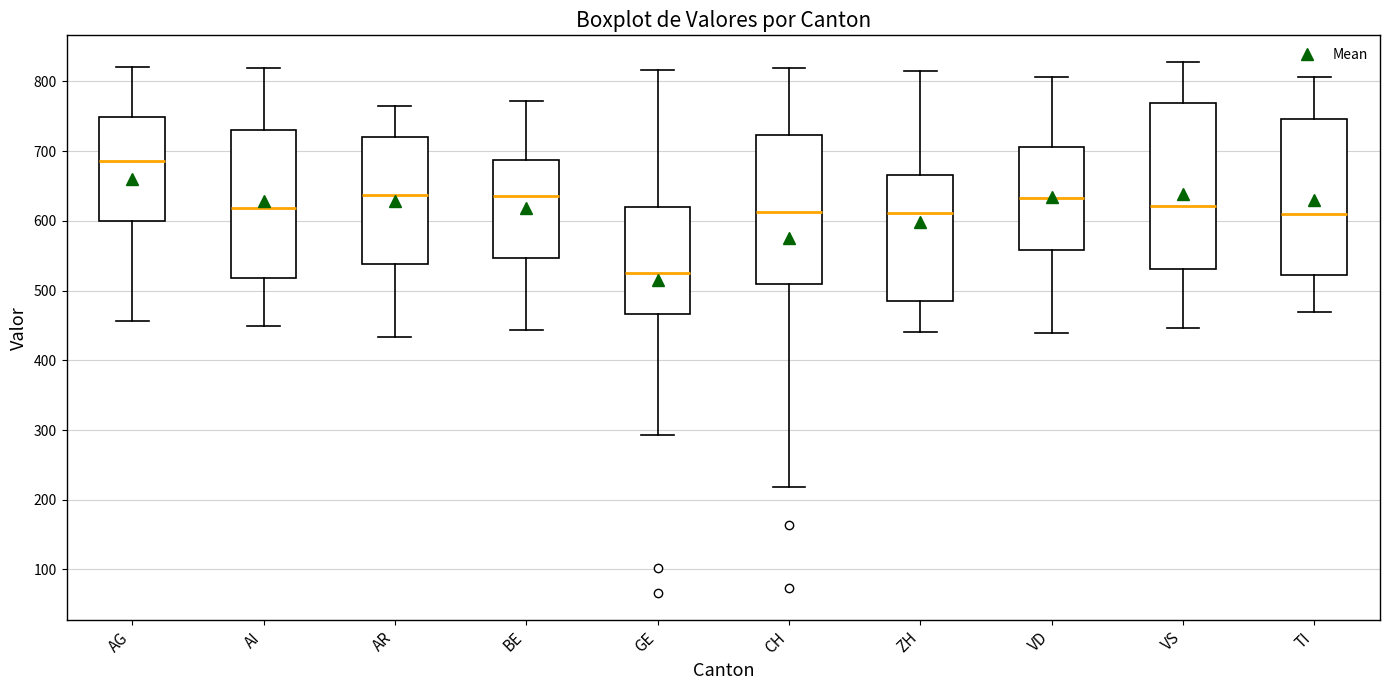

Reading left to right, read every box against the y-axis: the position of its median line, the range the box covers, and the ends of its whiskers. The values are not printed on the chart, so give them approximately, as read against the axis.

AG: median 690, box 600 to 750, whiskers 460 to 820
AI: median 620, box 520 to 730, whiskers 450 to 820
AR: median 640, box 540 to 720, whiskers 430 to 760
BE: median 640, box 550 to 690, whiskers 440 to 770
GE: median 520, box 470 to 620, whiskers 290 to 820
CH: median 610, box 510 to 720, whiskers 220 to 820
ZH: median 610, box 480 to 670, whiskers 440 to 810
VD: median 630, box 560 to 710, whiskers 440 to 810
VS: median 620, box 530 to 770, whiskers 450 to 830
TI: median 610, box 520 to 750, whiskers 470 to 810